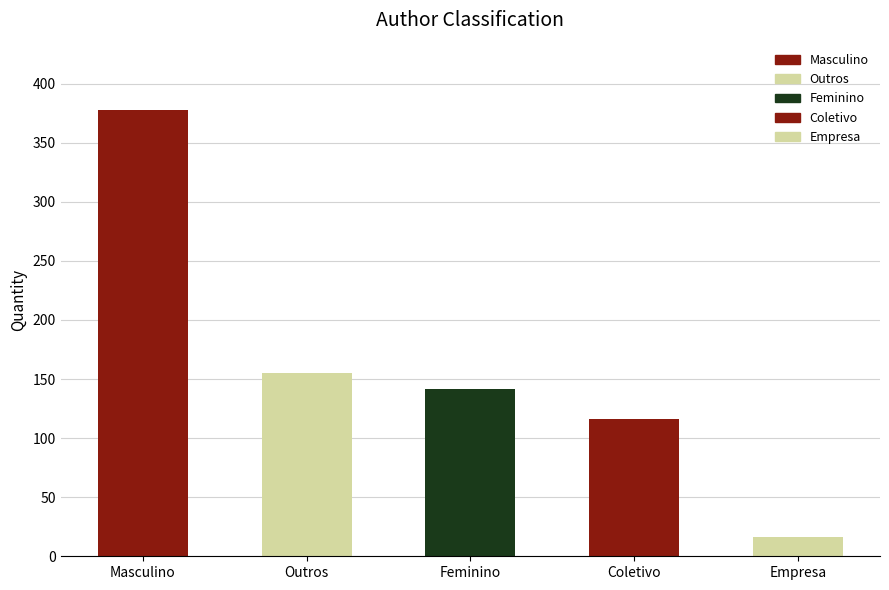

Which label corresponds to the smallest value in the chart?

Empresa